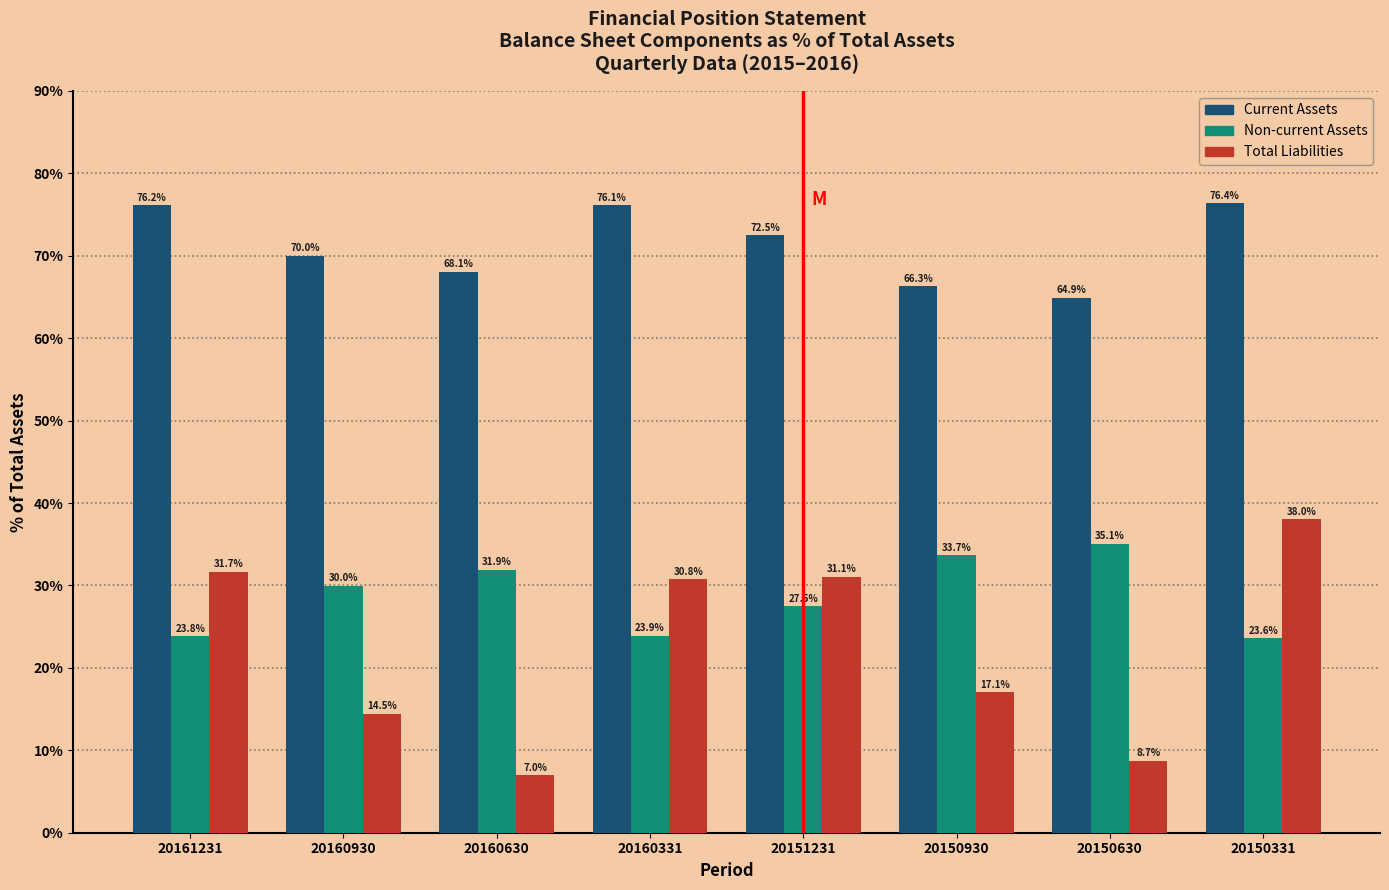

Reading left to right, extract all data points from this chart.

Current Assets: 76.2	70.0	68.1	76.1	72.5	66.3	64.9	76.4
Non-current Assets: 23.8	30.0	31.9	23.9	27.5	33.7	35.1	23.6
Total Liabilities: 31.7	14.5	7.0	30.8	31.1	17.1	8.7	38.0